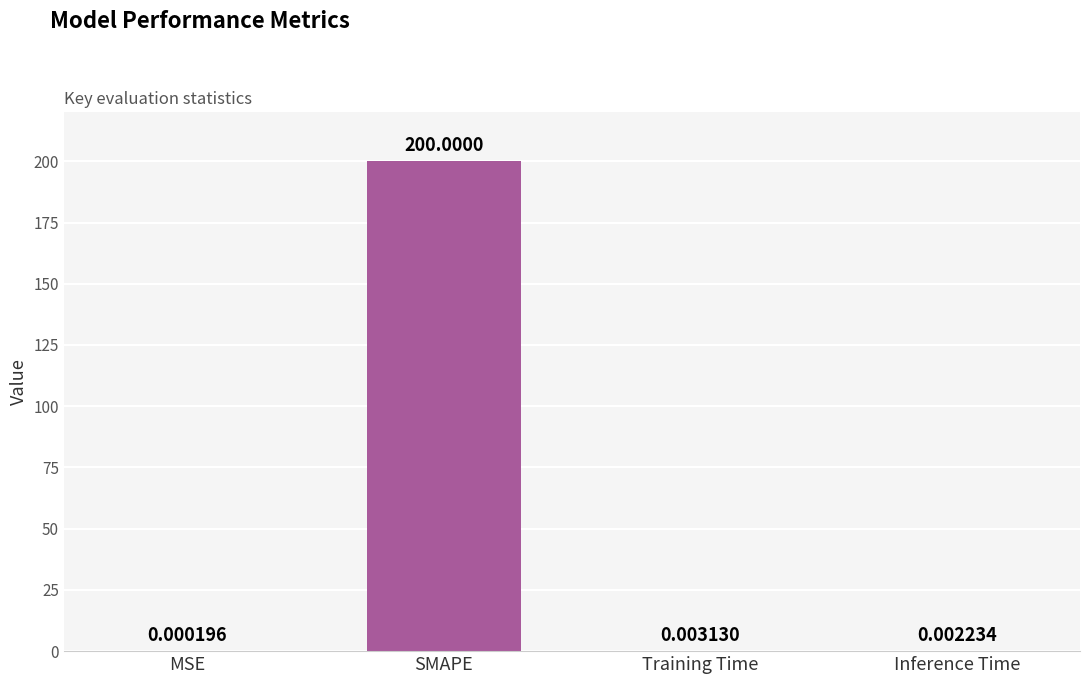

Between Inference Time and MSE, which is larger?

Inference Time